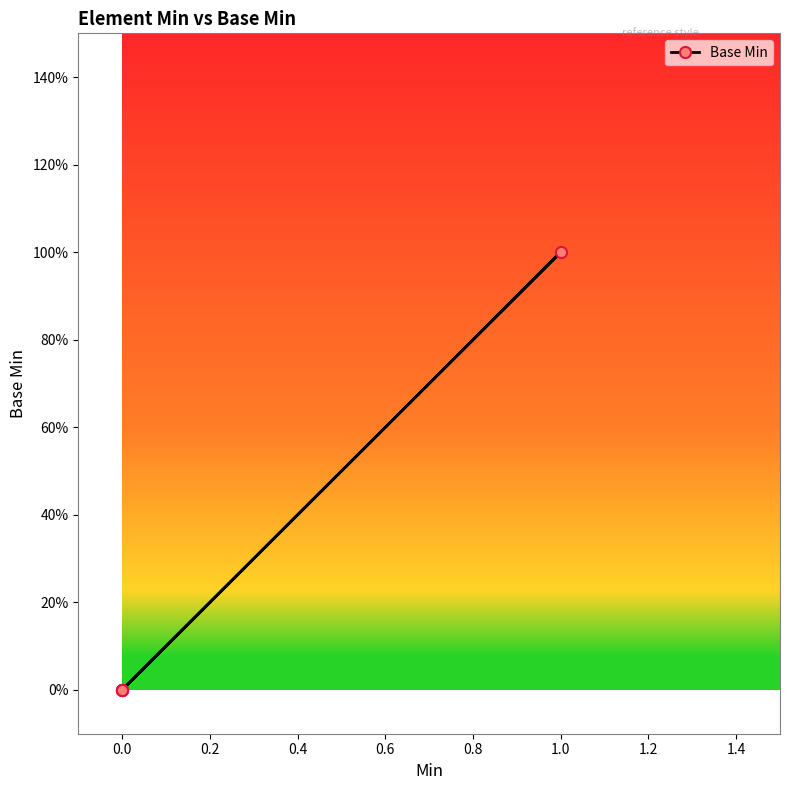

True or false: the data has more than 1 interior local peaks.

False